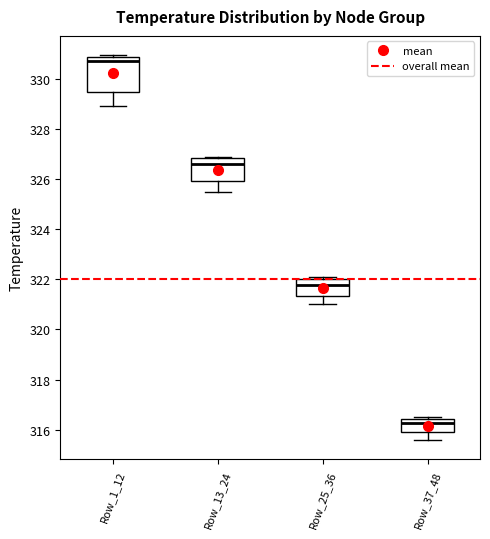

Reading left to right, transcribe this box plot: for each box, give where its median line is, the range the box spans, and where its two whiskers end, as read against the y-axis. The values are not printed on the chart, so give them approximately, as read against the axis.

Row_1_12: median 330.6, box 329.4 to 330.8, whiskers 329.0 to 331.0
Row_13_24: median 326.6, box 326.0 to 326.8, whiskers 325.4 to 326.8 (just above the box's upper edge)
Row_25_36: median 321.8, box 321.4 to 322.0, whiskers 321.0 to 322.0 (just above the box's upper edge)
Row_37_48: median 316.2, box 316.0 to 316.4, whiskers 315.6 to 316.6